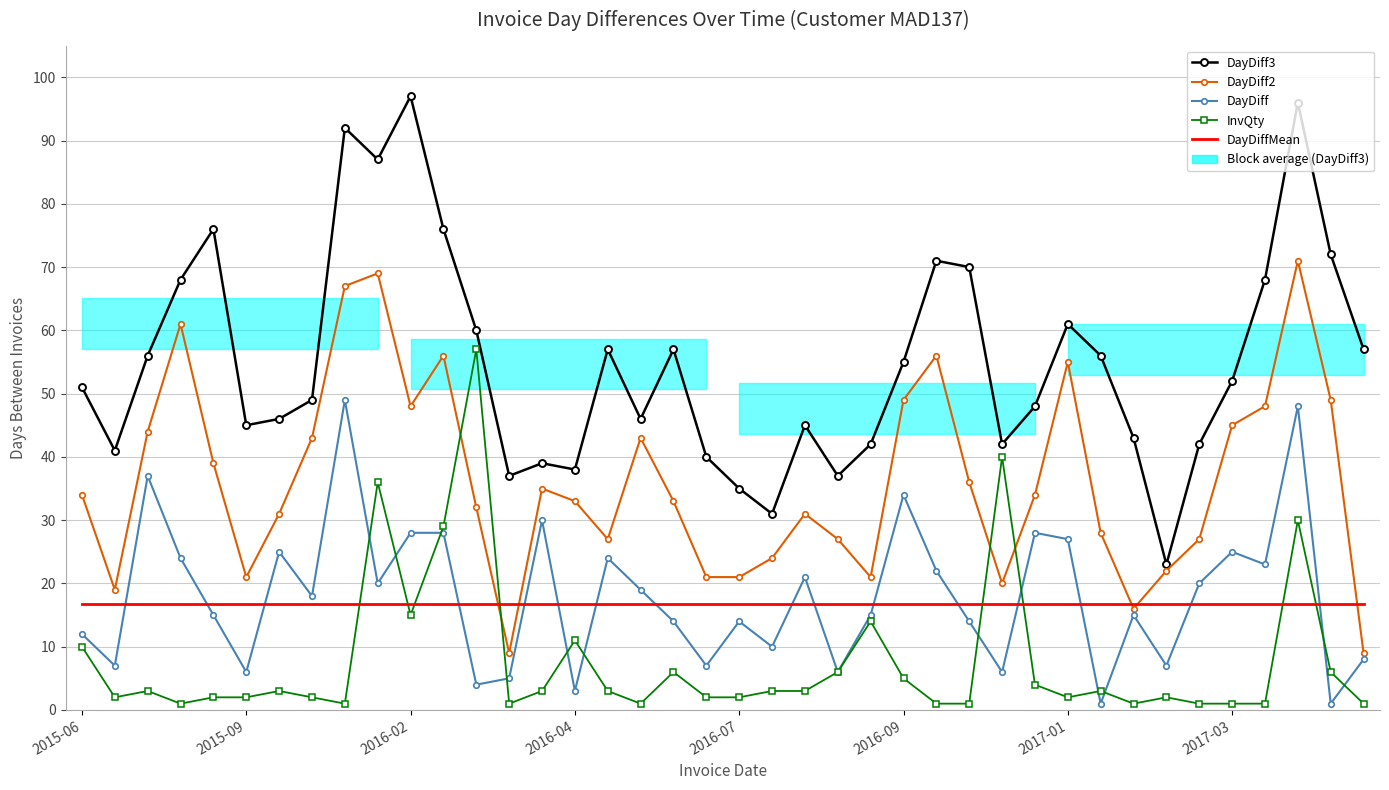

Is the value of DayDiff at 2016-09 greater than the value of DayDiff3 at 29?

No